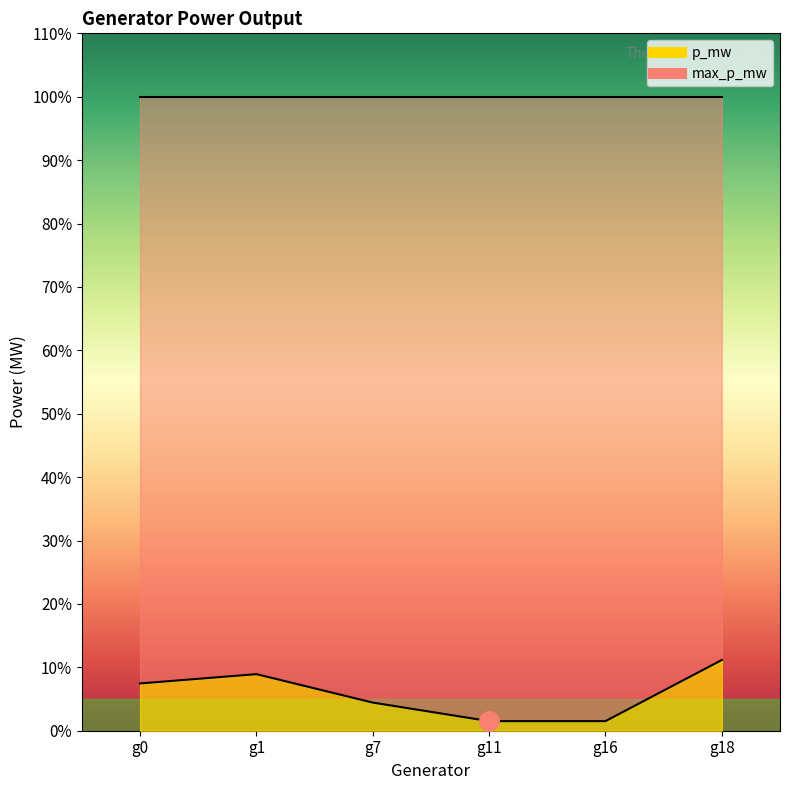

What is the maximum value shown in the chart?

11.2